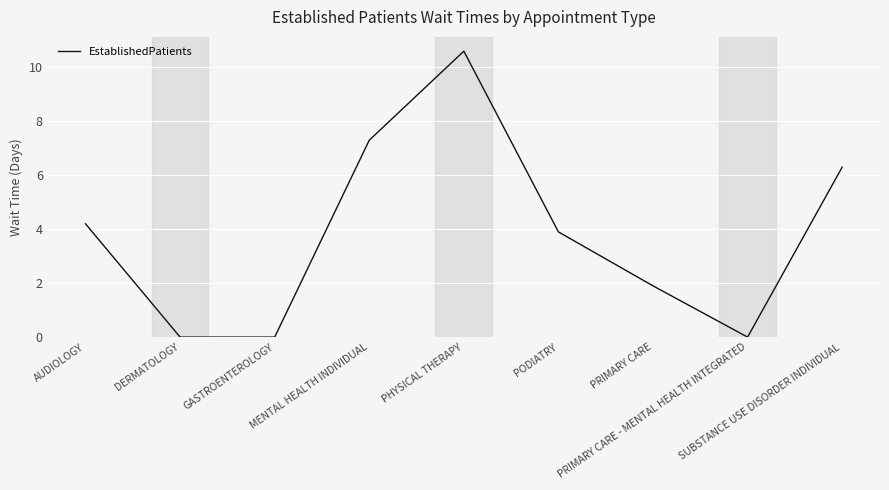

What is the difference between the values at MENTAL HEALTH INDIVIDUAL and DERMATOLOGY?

7.3